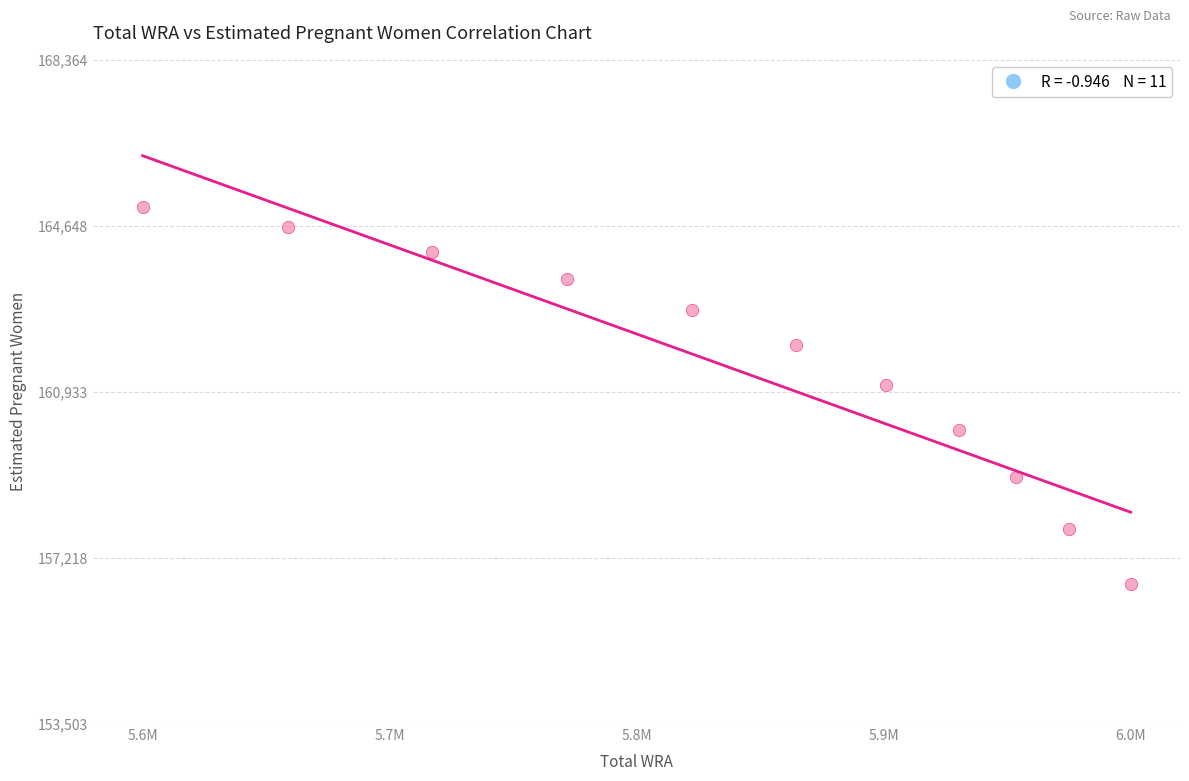

What is the range of X values (max minus min)?

484000.0